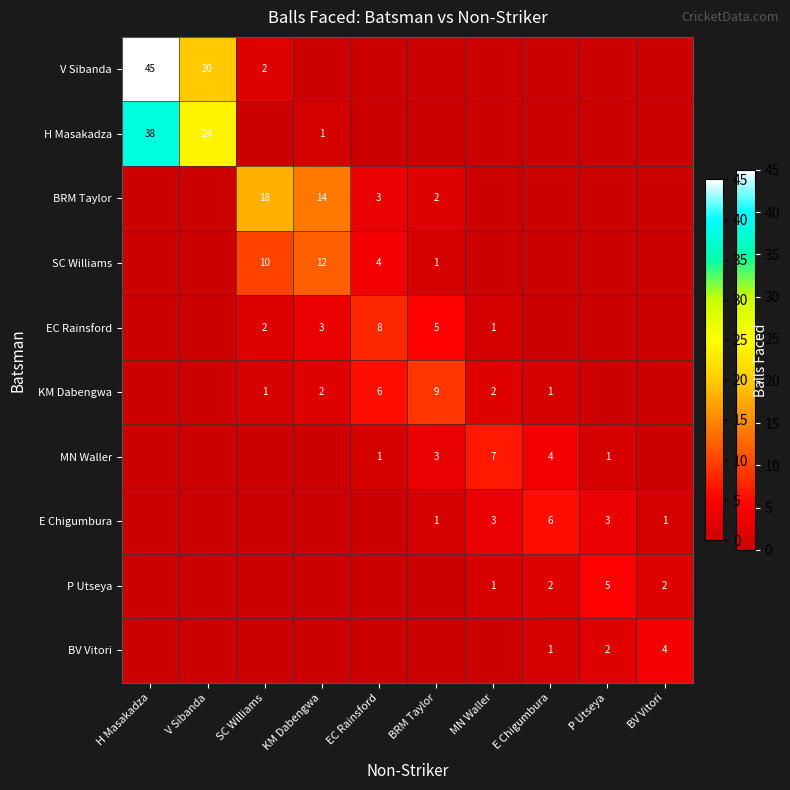

True or false: P Utseya has a value of 1 at MN Waller.

True